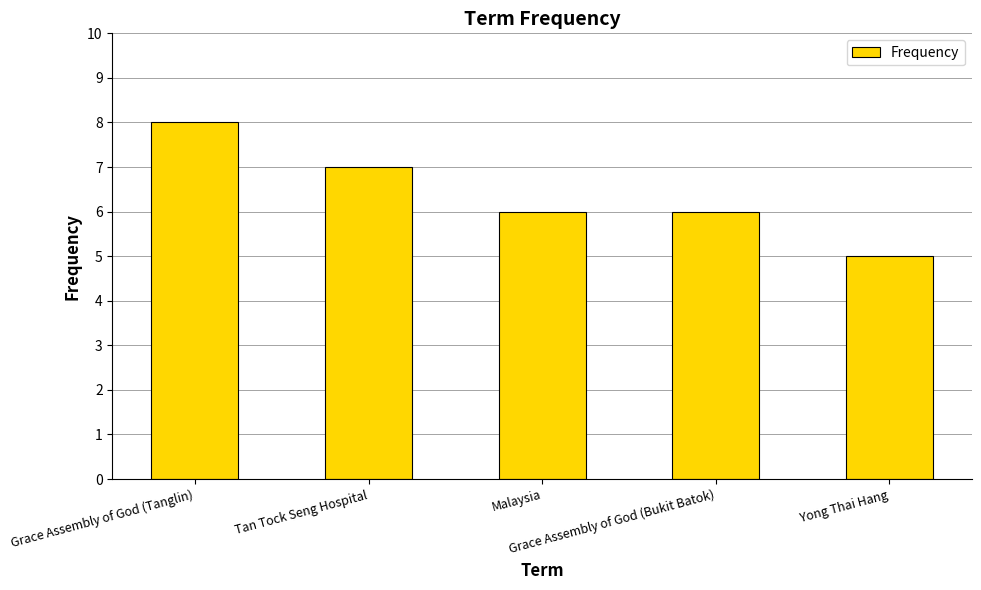

Between Grace Assembly of God (Bukit Batok) and Tan Tock Seng Hospital, which is larger?

Tan Tock Seng Hospital